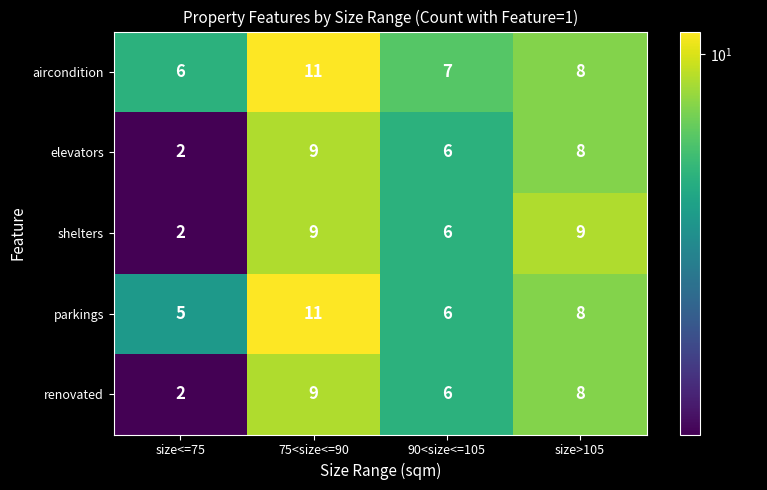

What is the difference between the shelters values at 75<size<=90 and size<=75?

7